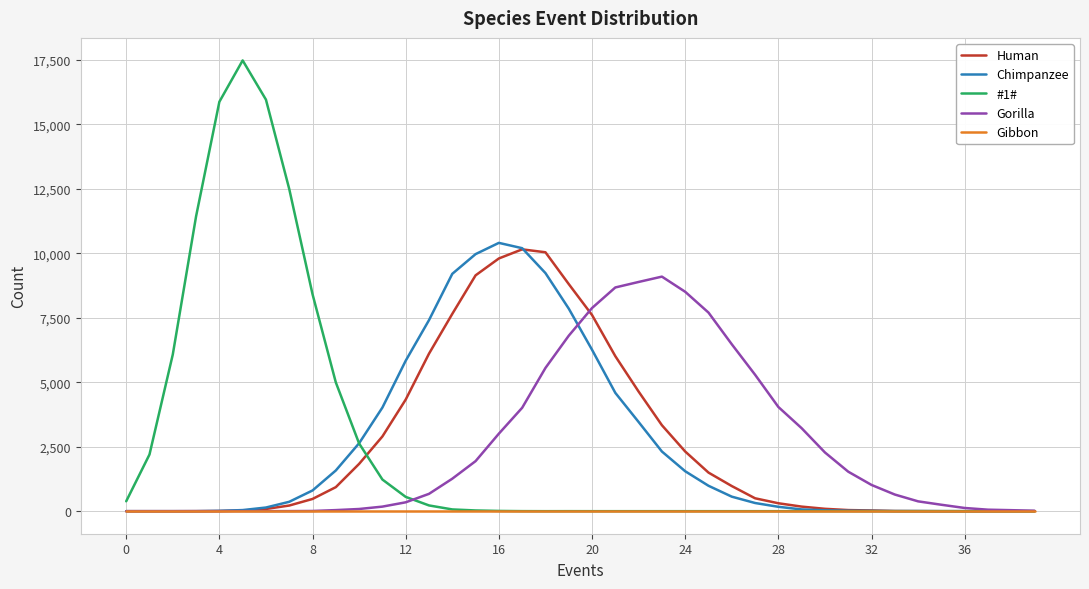

What is the maximum value for Gorilla?

9092